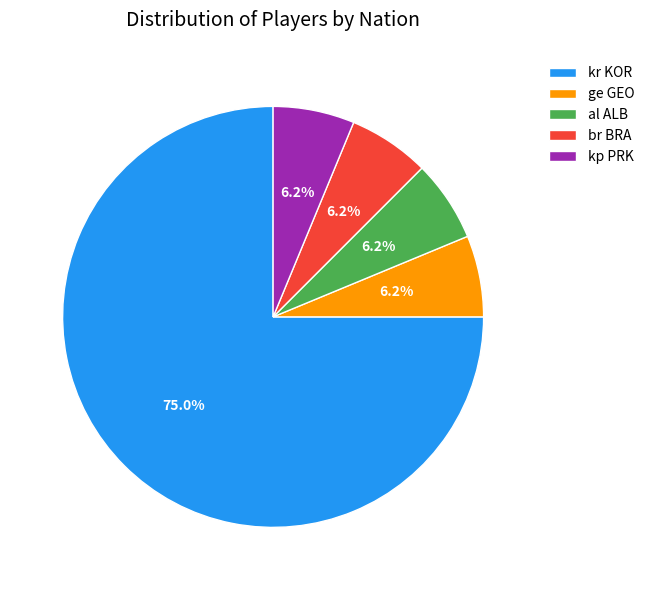

To the nearest percent, what is the difference between the br BRA and kr KOR slice percentages?

69%